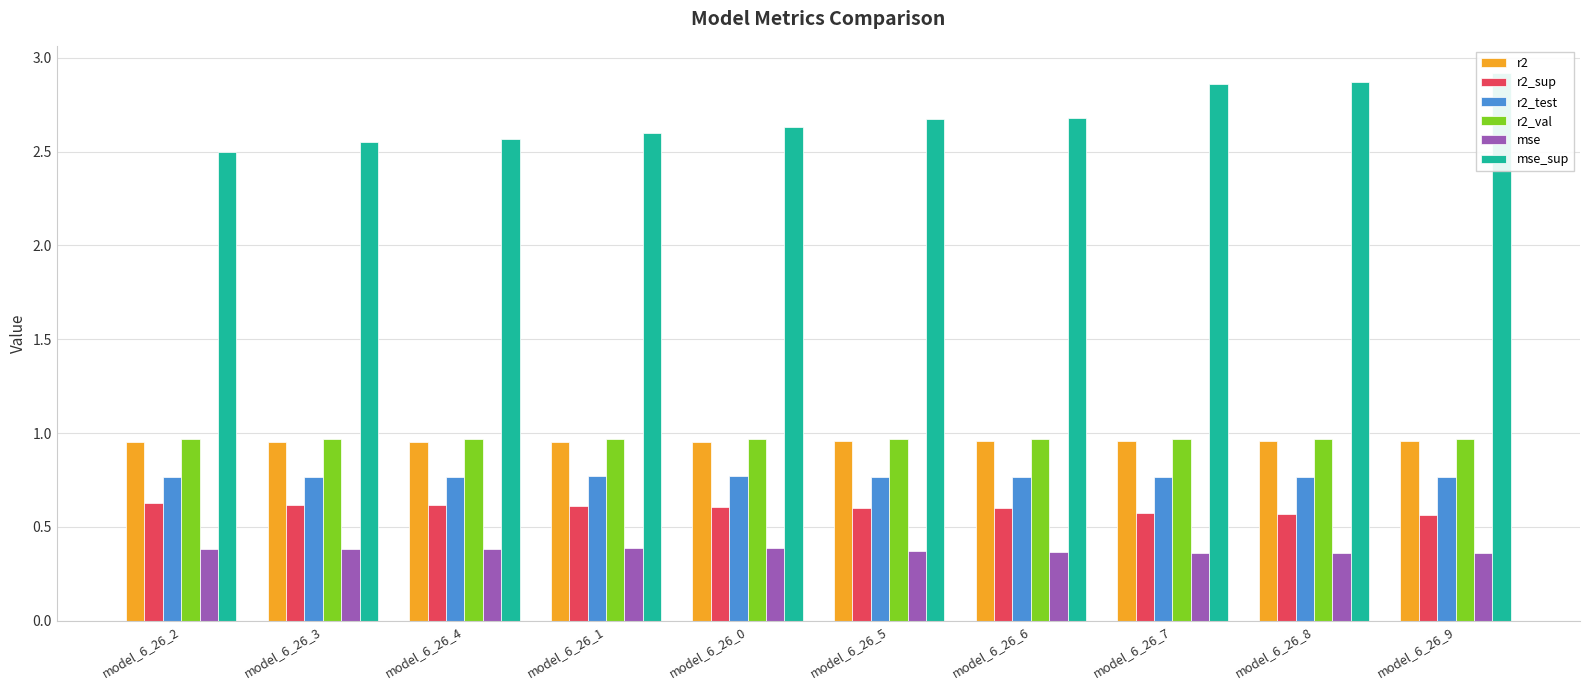

Between model_6_26_2 and model_6_26_3, which is larger?

model_6_26_3